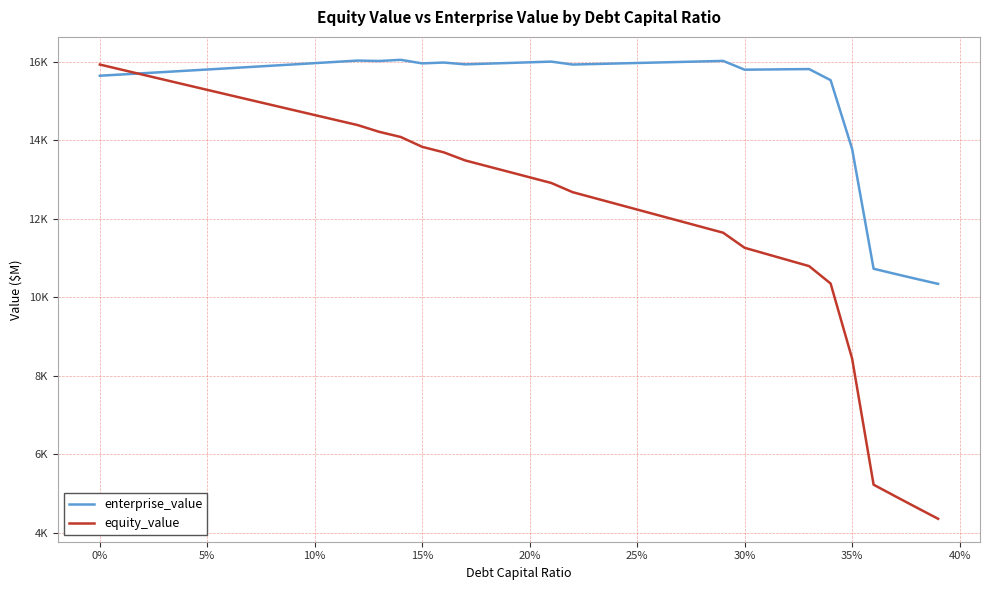

Is this an area chart (filled region under the line)?

No